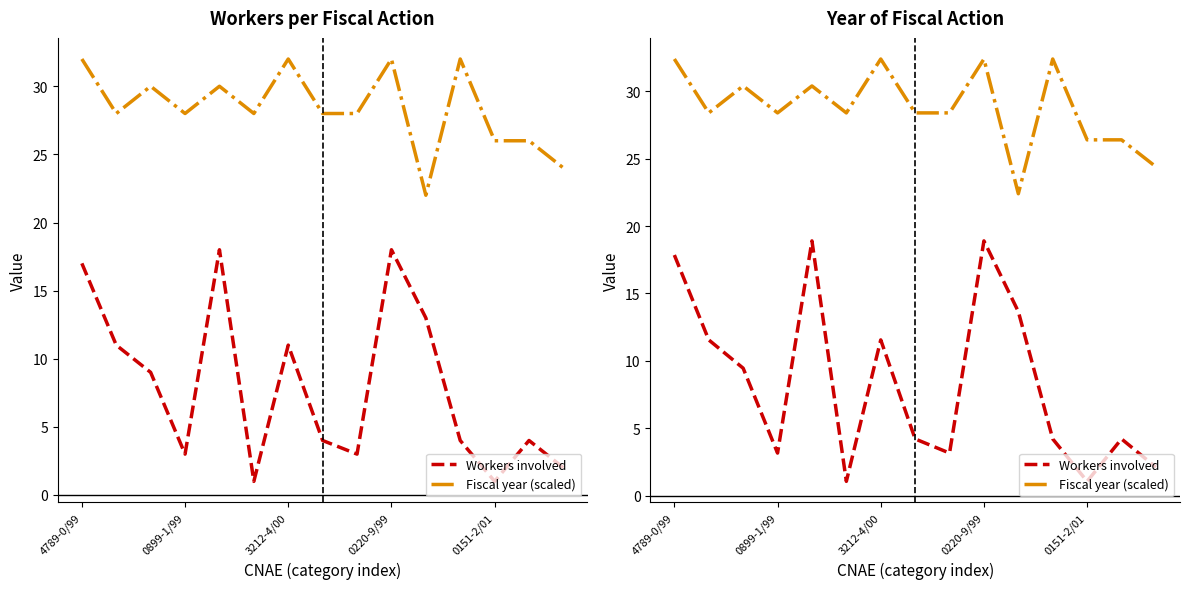

At which category does the chart reach its minimum across all series?

5